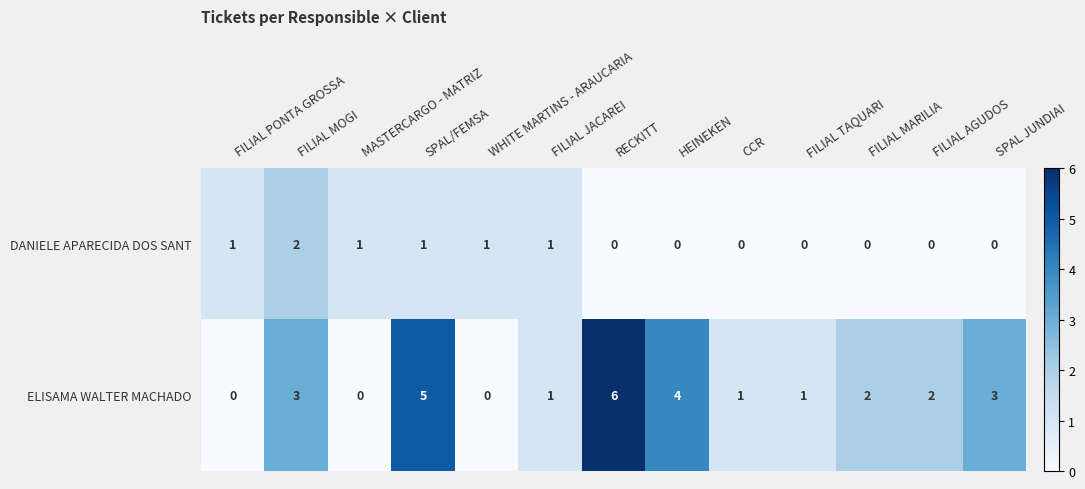

Count the DANIELE APARECIDA DOS SANT values in the range 0 to 1.

12